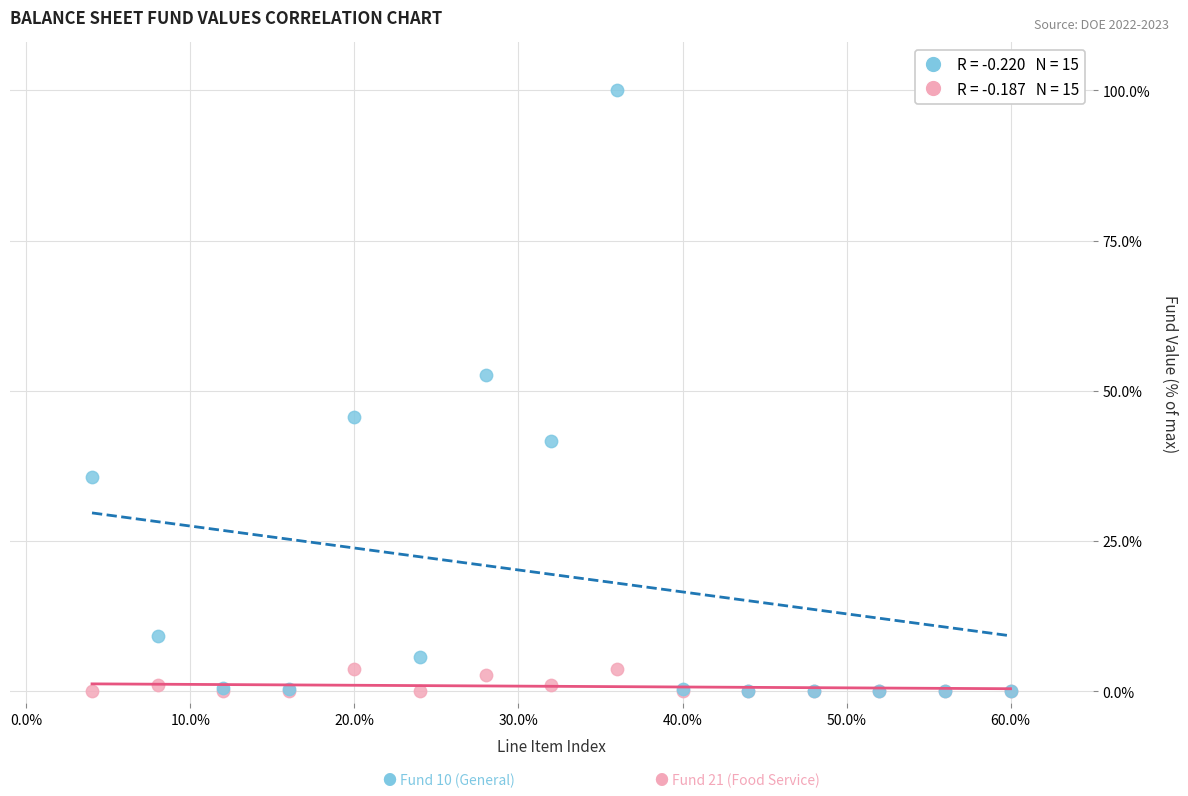

Across all series, what Y value is closest to 50?

52.7